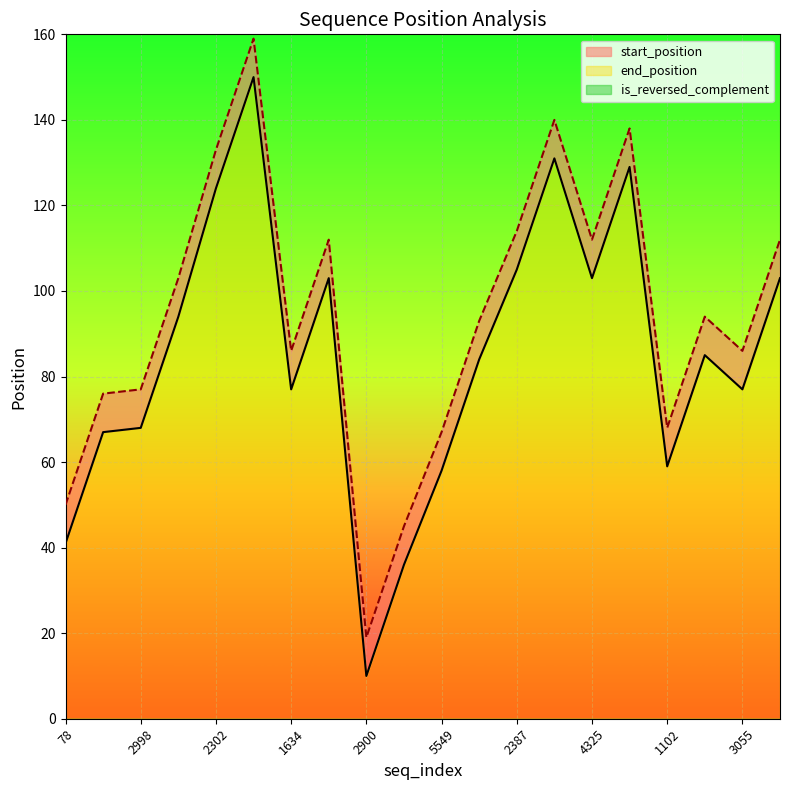

How many values in the start_position series are below 85?

10